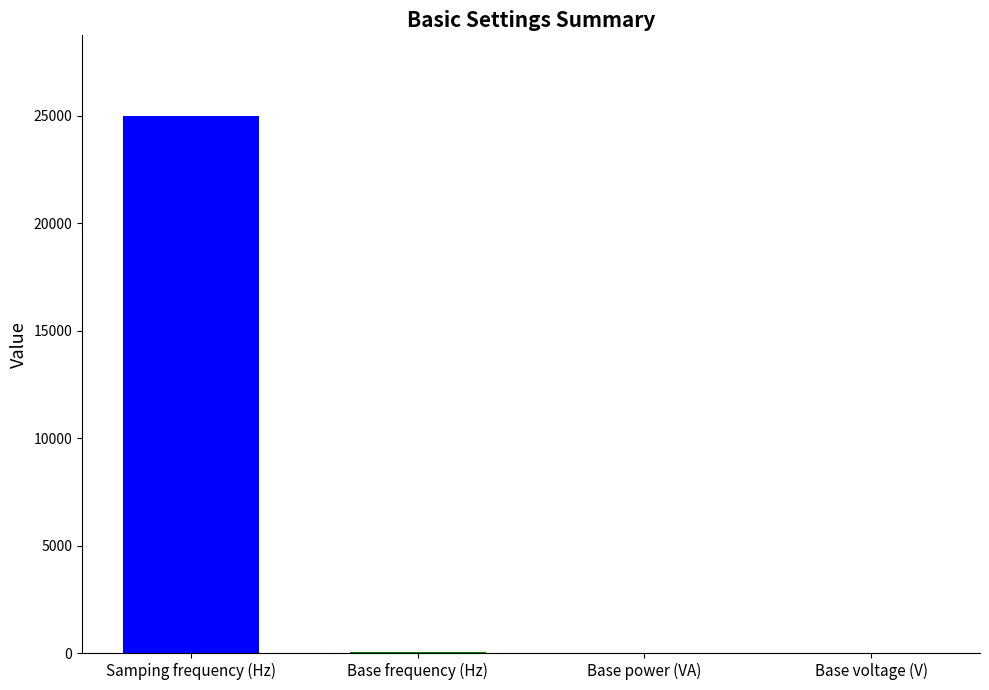

Which has a higher value, Samping frequency (Hz) or Base voltage (V)?

Samping frequency (Hz)